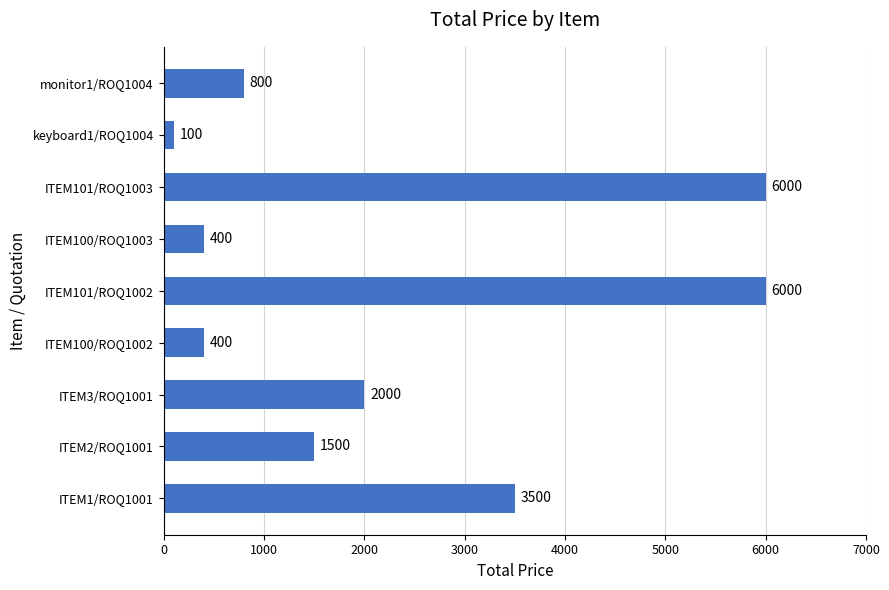

Which label corresponds to the smallest value in the chart?

keyboard1/ROQ1004